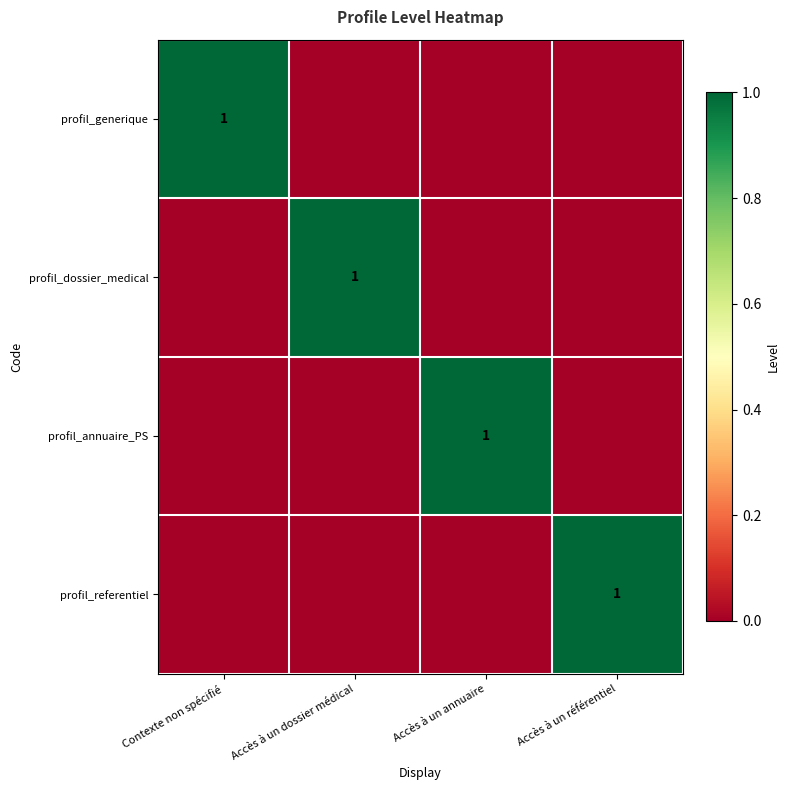

How many series are shown in this chart?

4